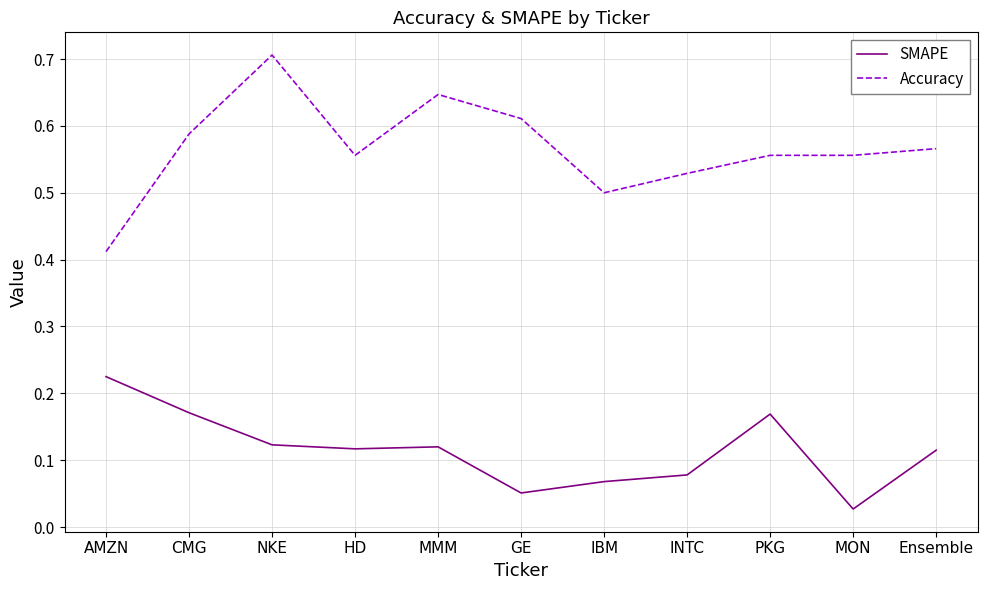

List the series in order of their peak value, lowest first.

SMAPE, Accuracy